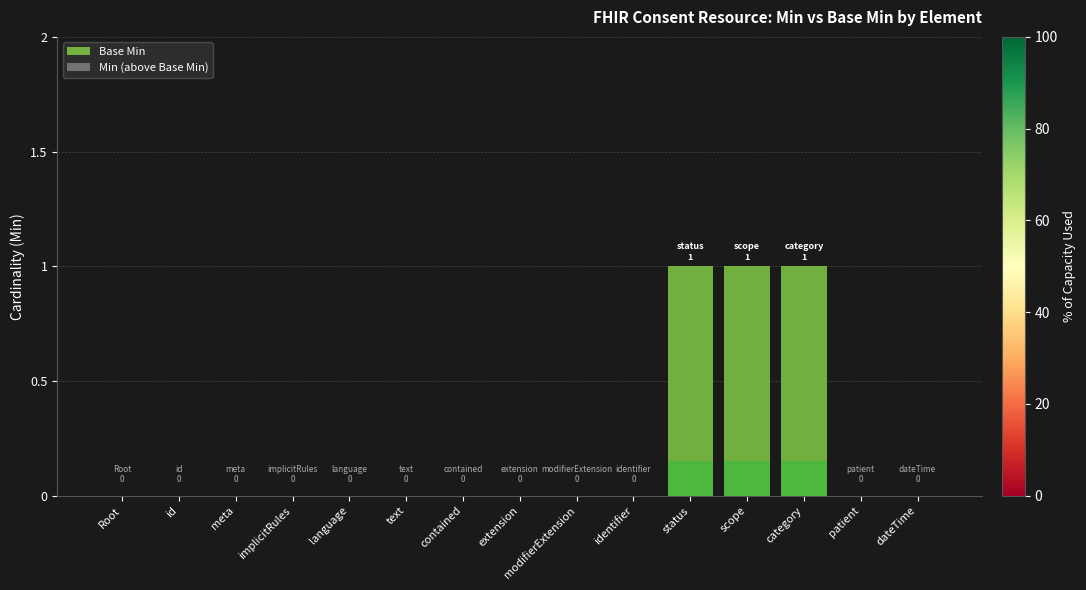

Which series has the widest spread of values?

Base Min